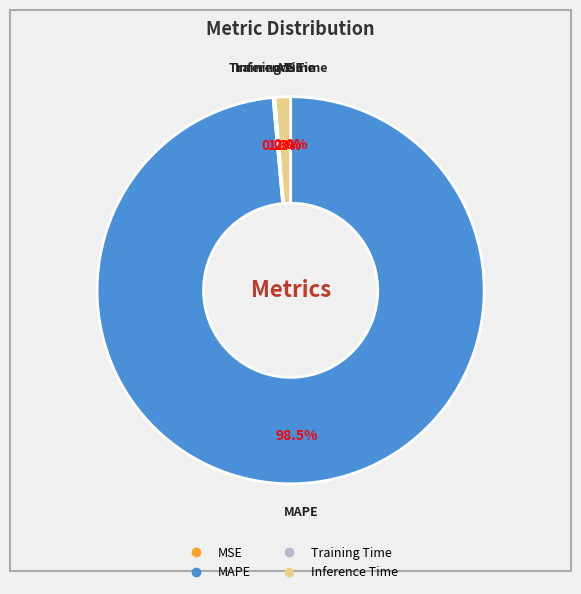

Is MAPE the majority of the pie?

Yes